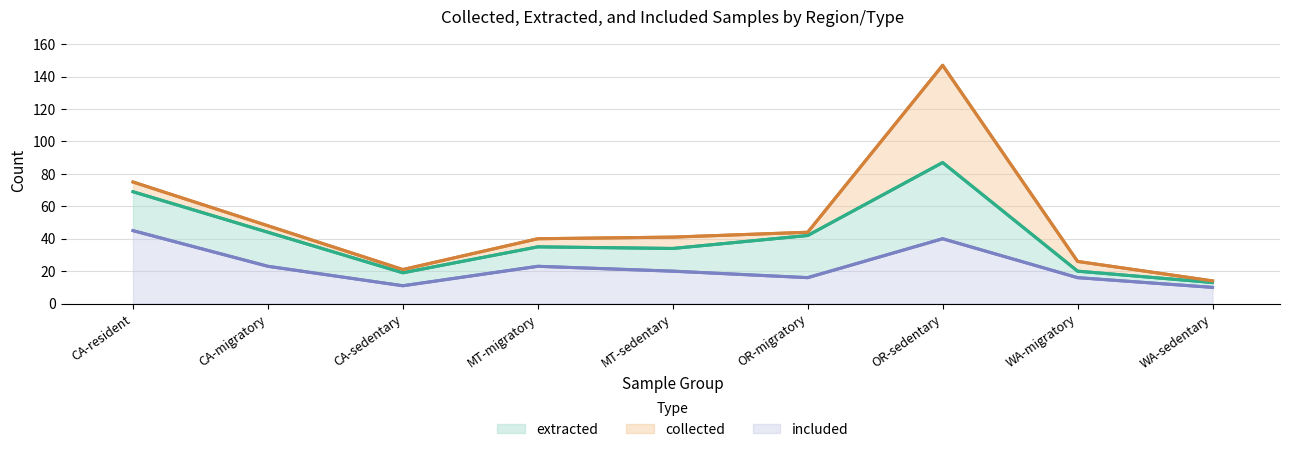

At which label does included reach its peak?

CA-resident